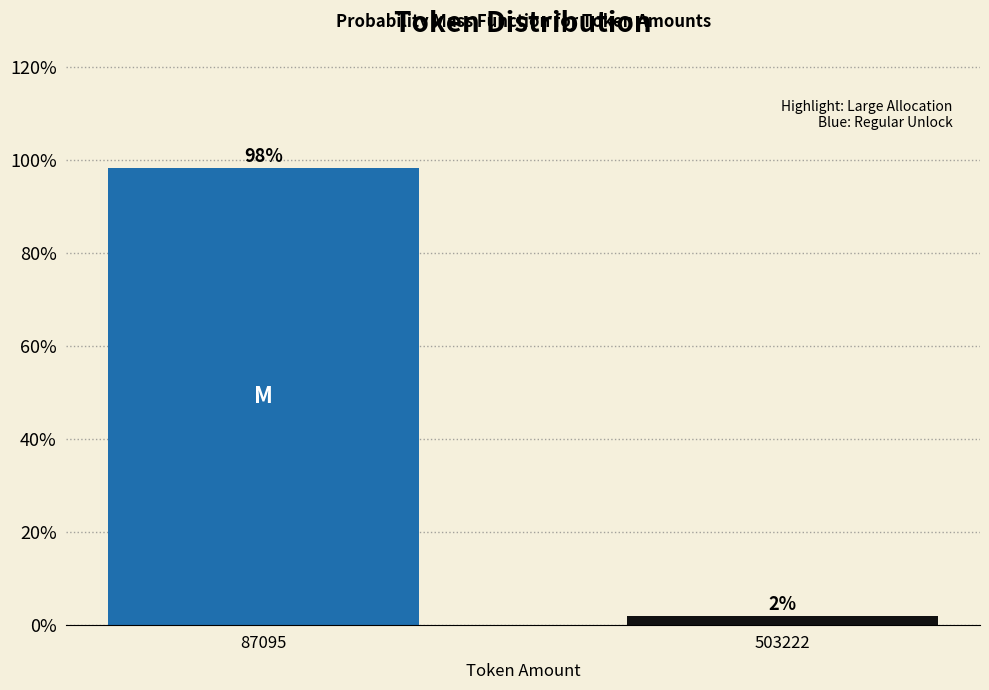

The value at 87095 is 150.3. True or false?

False